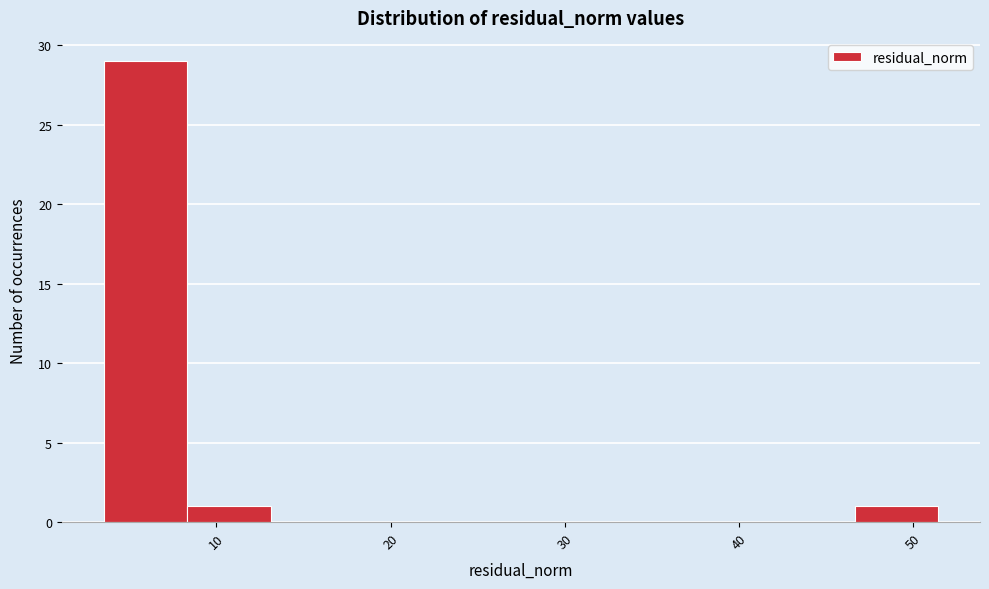

Reading left to right, list every bar in this chart as the range it spans on the x-axis followed by its height. Neither the bar edges nor the heights are printed on the chart, so give them approximately, as read against the axes.

4 to 8: 29
8 to 13: 1
13 to 18: 0
18 to 23: 0
23 to 27: 0
27 to 32: 0
32 to 37: 0
37 to 42: 0
42 to 47: 0
47 to 51: 1